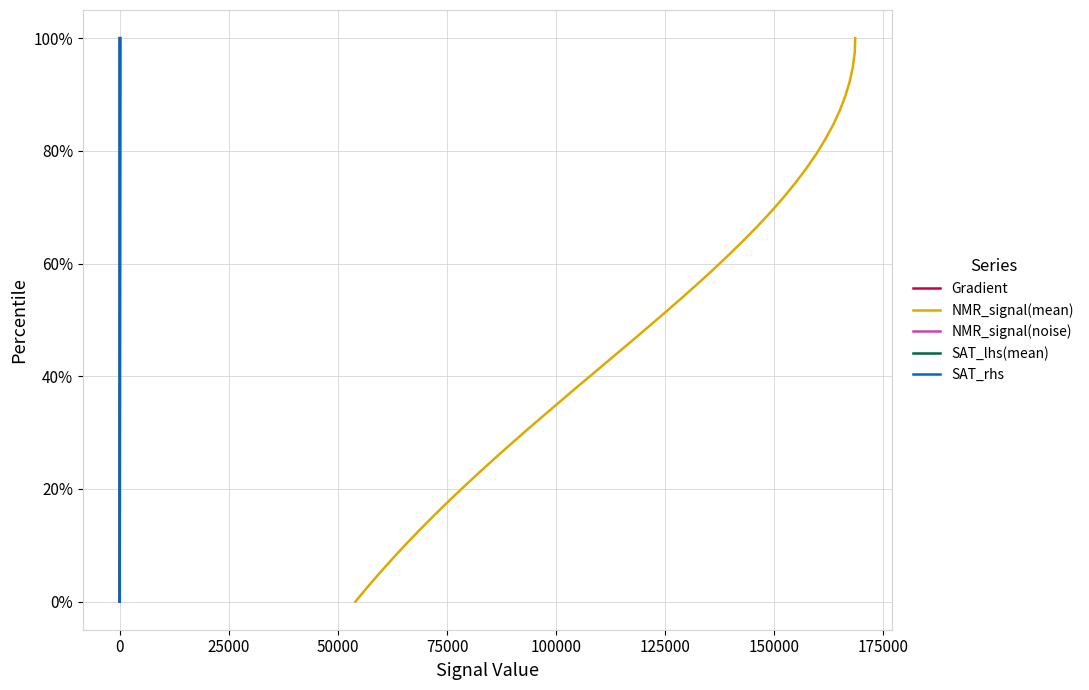

What is the difference between the maximum and minimum values in the SAT_rhs series?

100.0